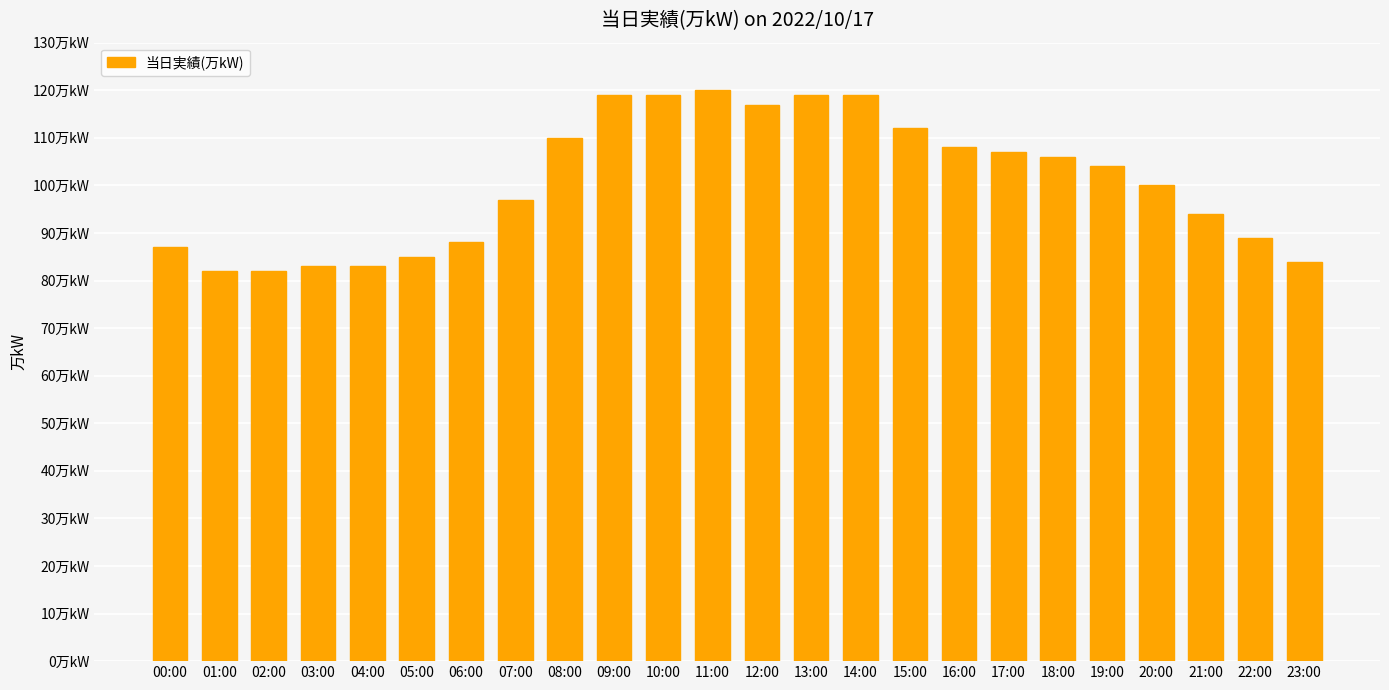

Does the chart contain any negative values?

No